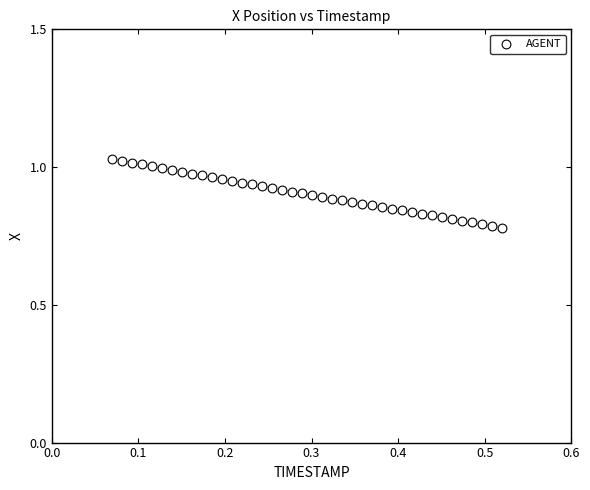

What is the range of X values (max minus min)?

0.5